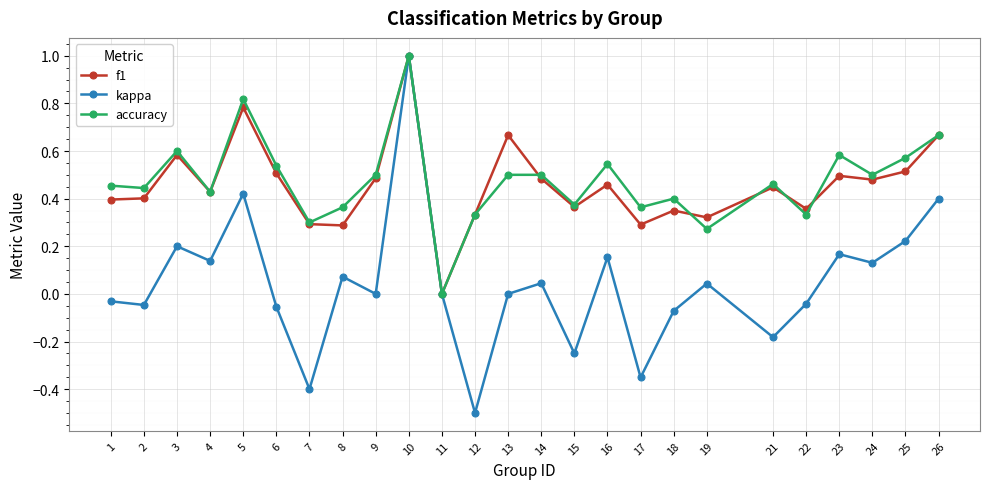

Is it true that kappa equals 0.4 at 25?

False